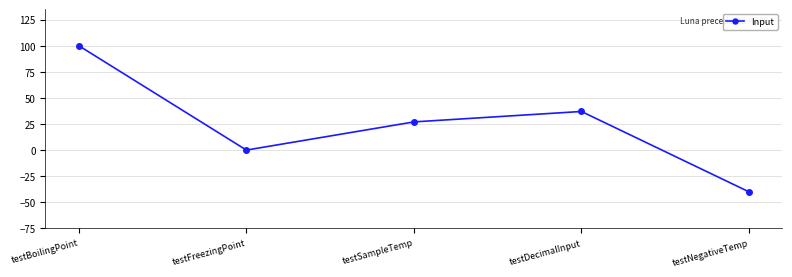

At which label does the data first exceed 27?

testBoilingPoint